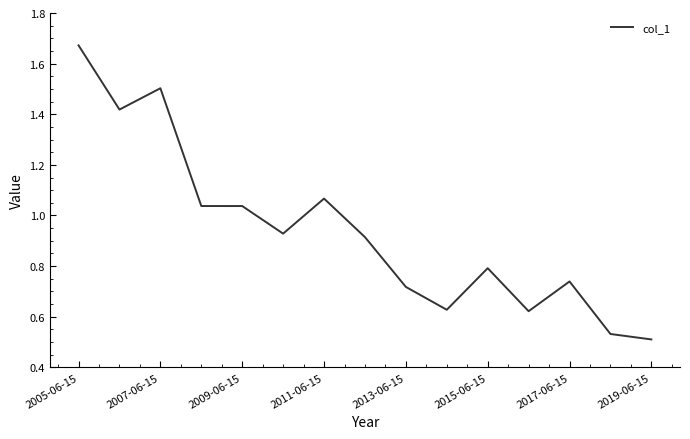

What is the difference between the maximum and minimum values?

1.2